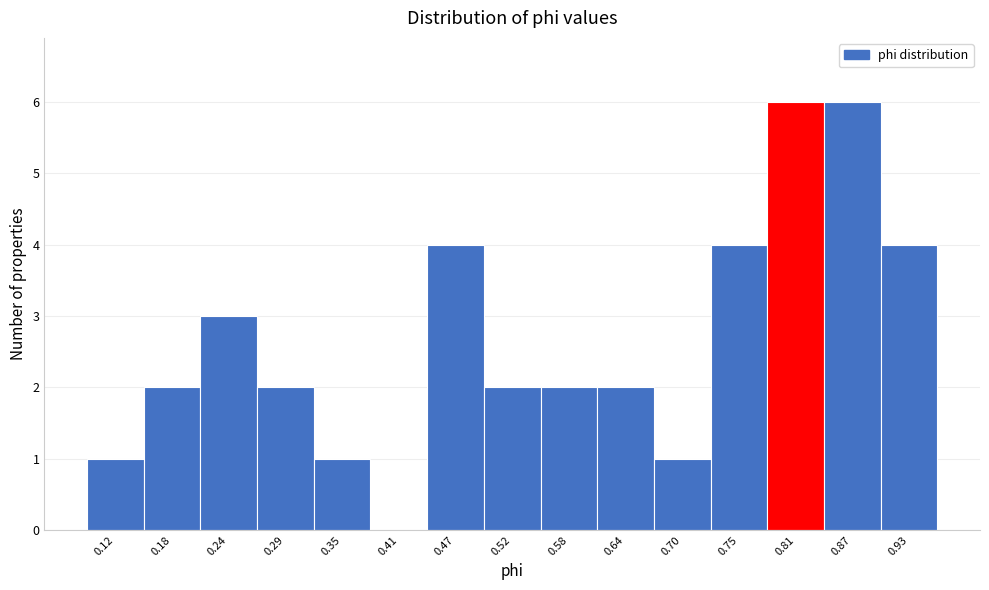

What is the height of the bar covering 0.55 to 0.61 on the x-axis? Neither the bar edges nor the heights are printed on the chart, so give them approximately, as read against the axes.

2